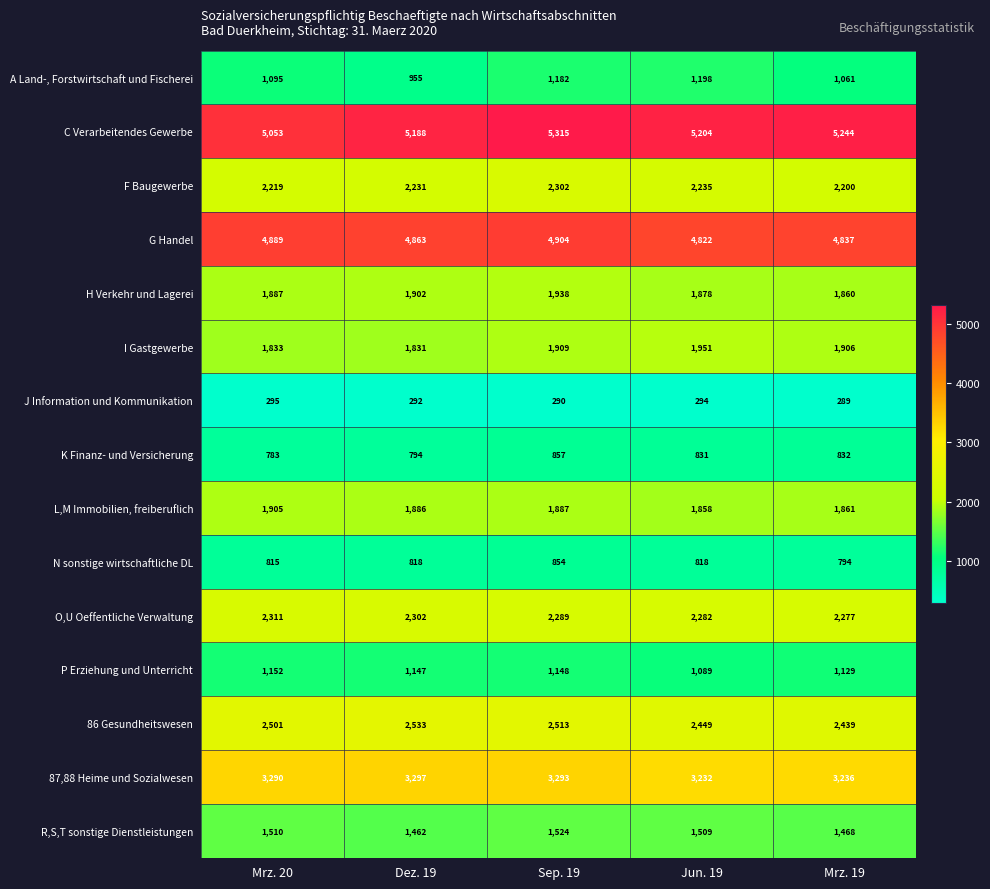

Count the number of categories in the chart.

5